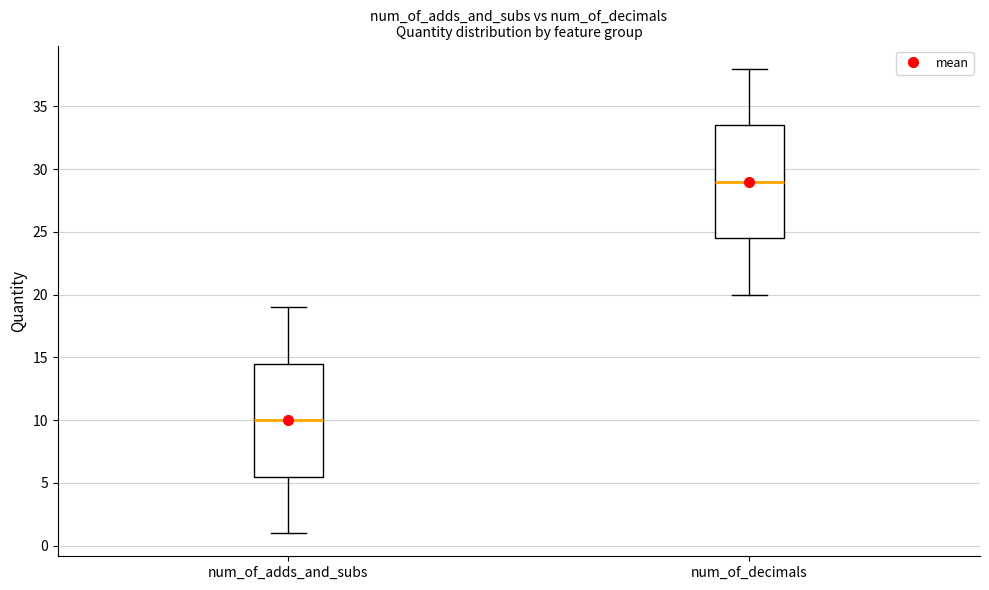

Reading left to right, read every box against the y-axis: the position of its median line, the range the box covers, and the ends of its whiskers. The values are not printed on the chart, so give them approximately, as read against the axis.

num_of_adds_and_subs: median 10.0, box 5.5 to 14.5, whiskers 1.0 to 19.0
num_of_decimals: median 29.0, box 24.5 to 33.5, whiskers 20.0 to 38.0